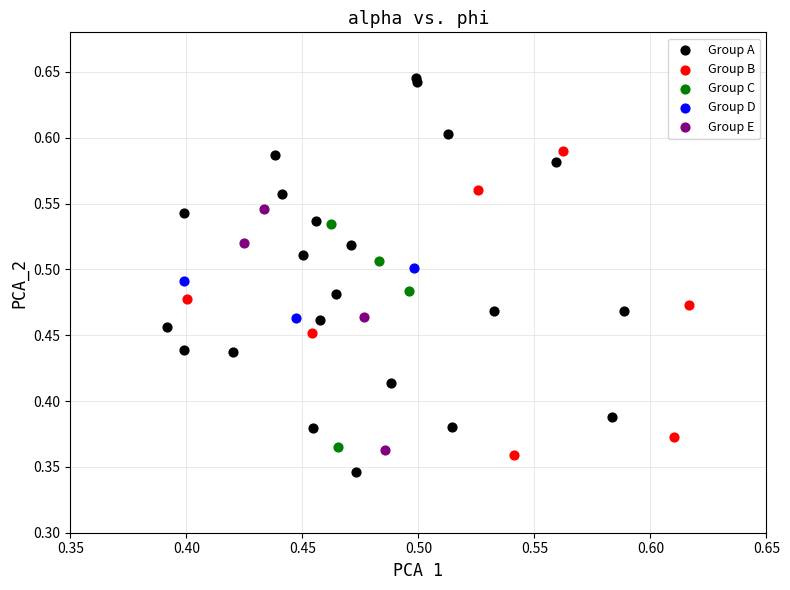

Which series has the largest Y range (max minus min)?

Group A